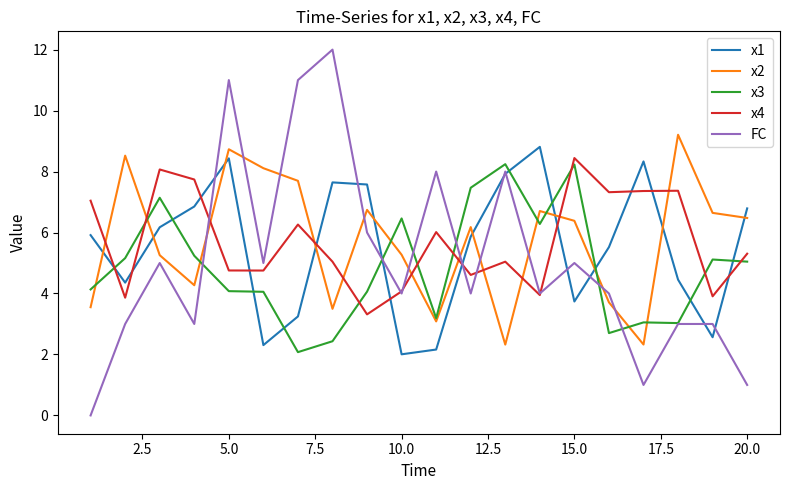

How many lines are shown in the chart?

5